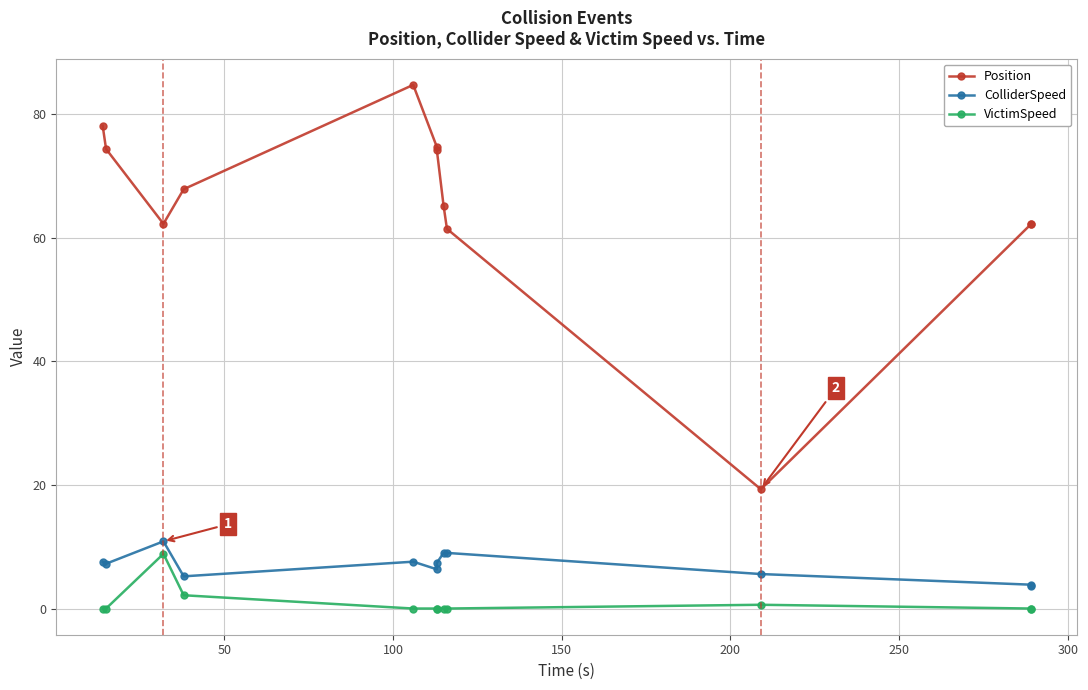

What is the sum of all VictimSpeed values?

11.6